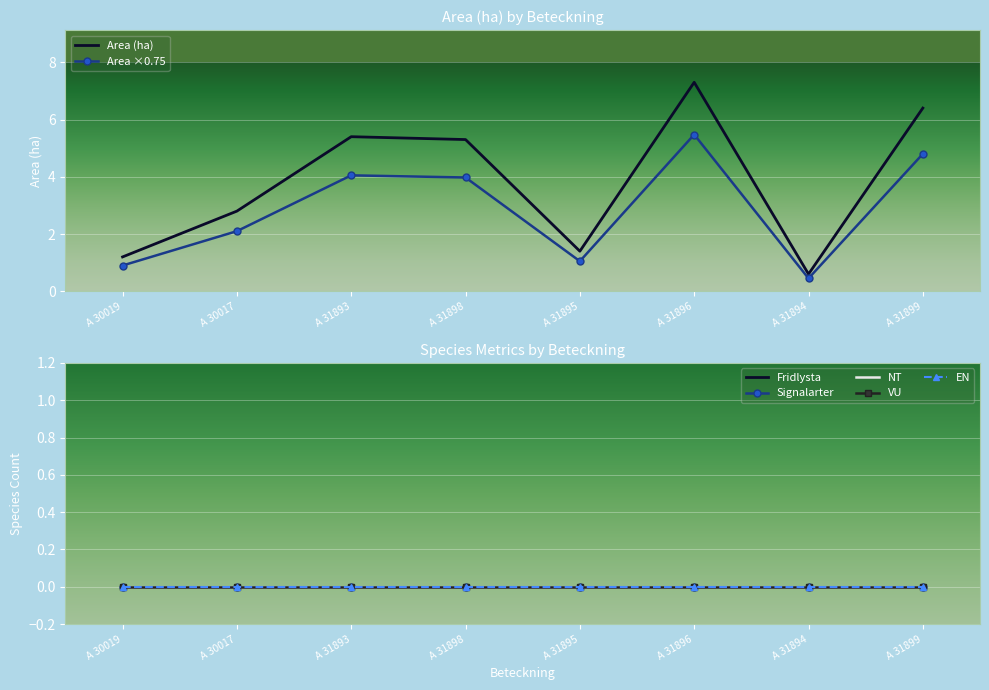

What is the label of the 5th point from the left?

A 31895